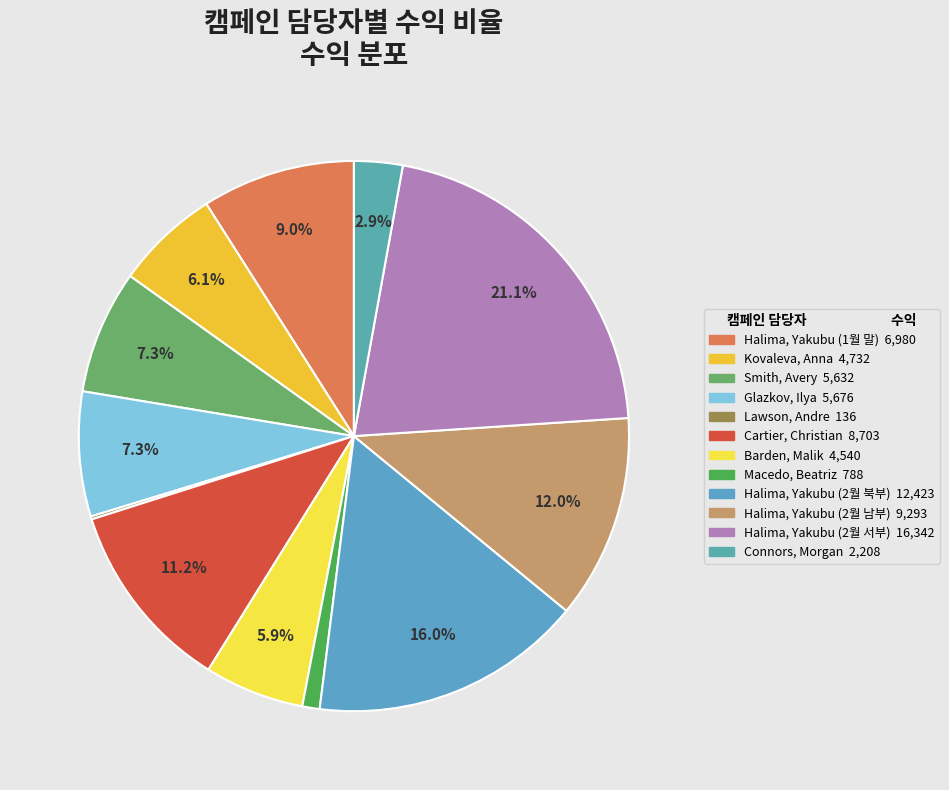

To the nearest percent, what portion does Halima, Yakubu (2월 서부) represent?

21%